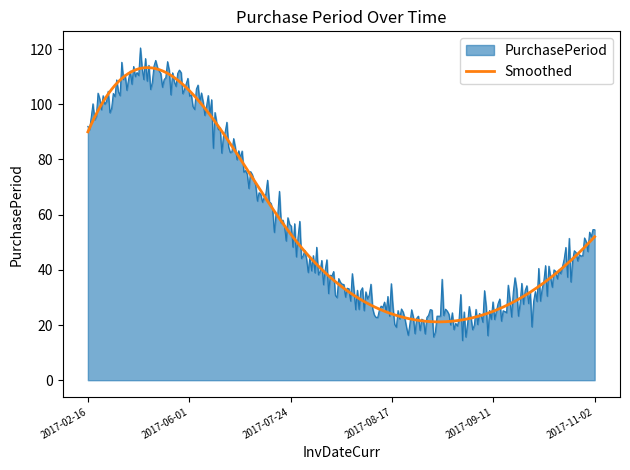

What is the smallest value displayed?

14.4